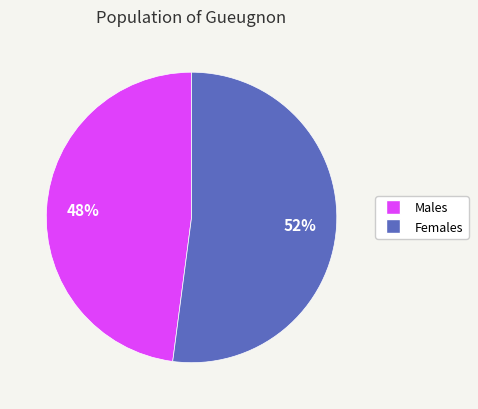

Is the sum of Males and Females greater than half?

Yes